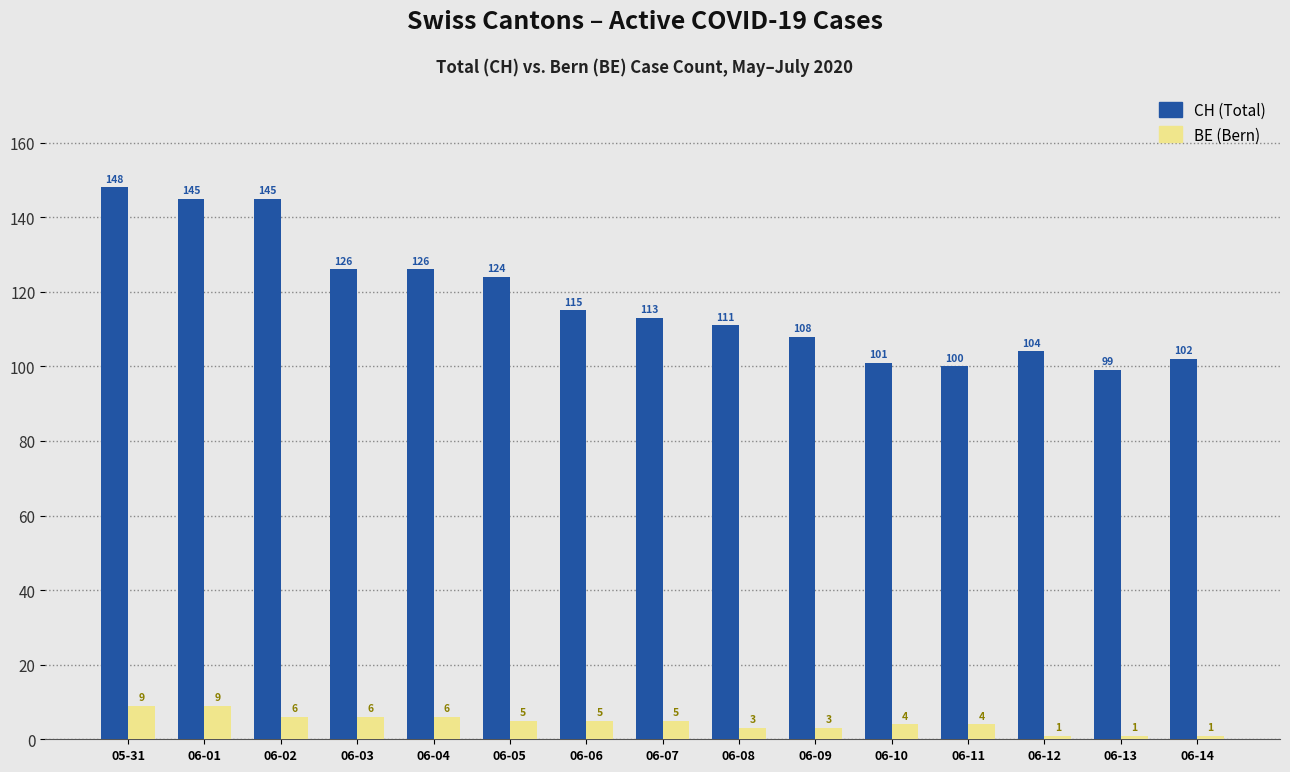

What is the difference between the highest and lowest values at 06-04?

120